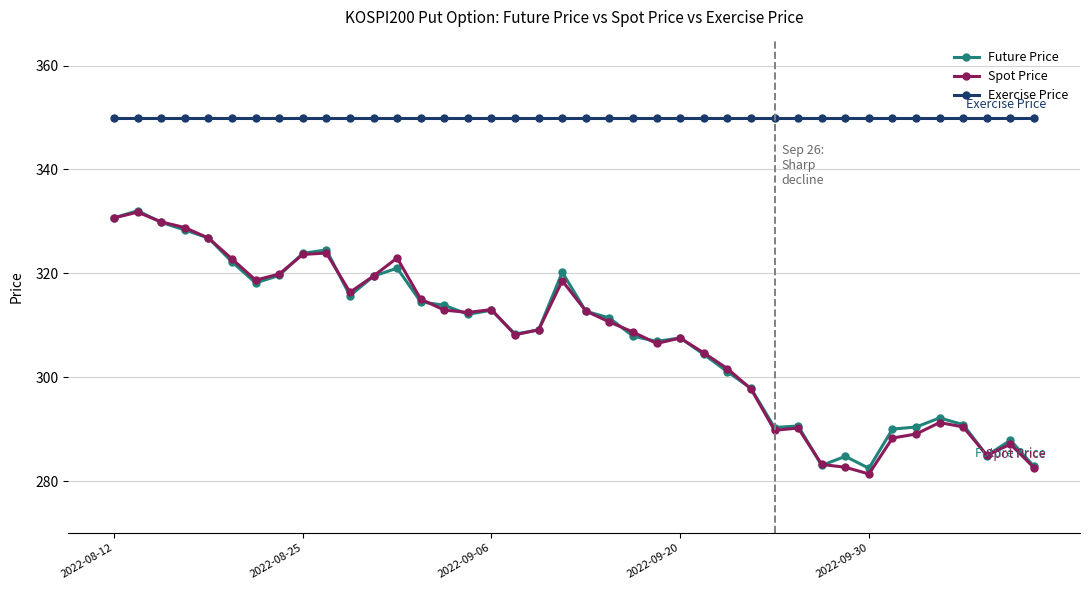

What is the value of the Spot Price point at the 22nd from the left?

310.6